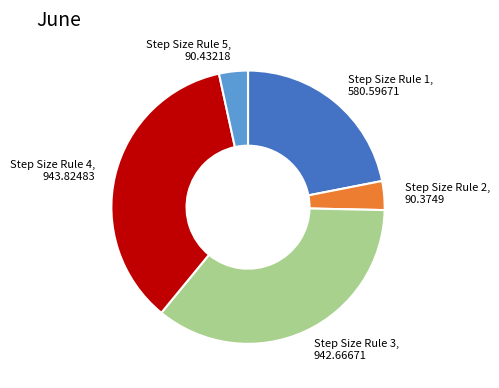

Is the sum of Step Size Rule 4, 943.82483 and Step Size Rule 5, 90.43218 greater than half?

No